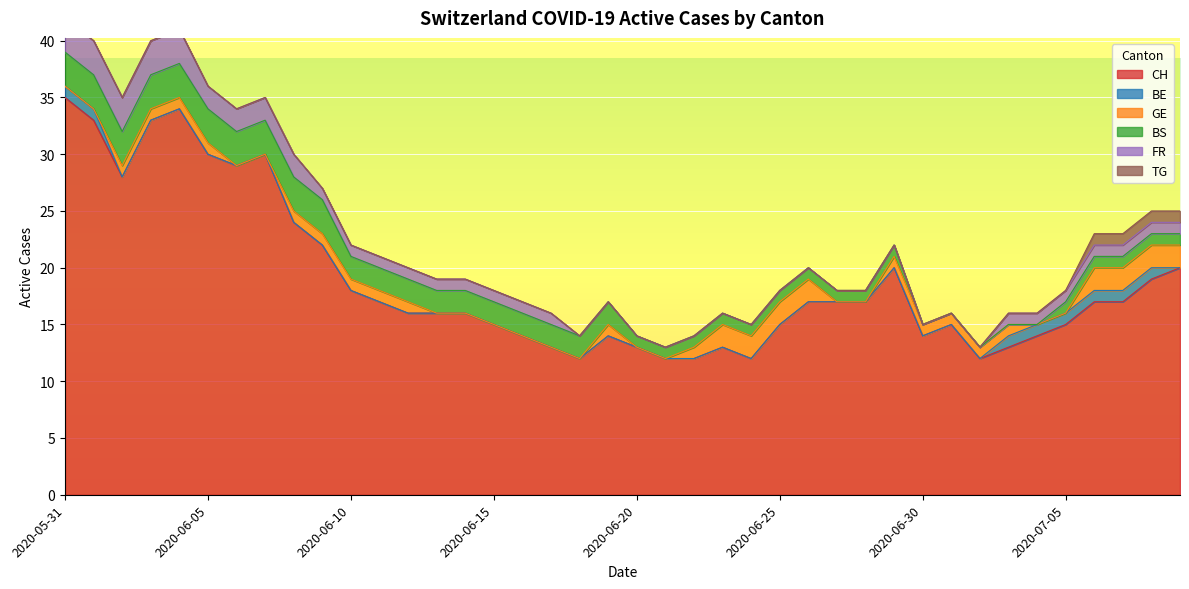

What position from the left is 2020-06-23?

24